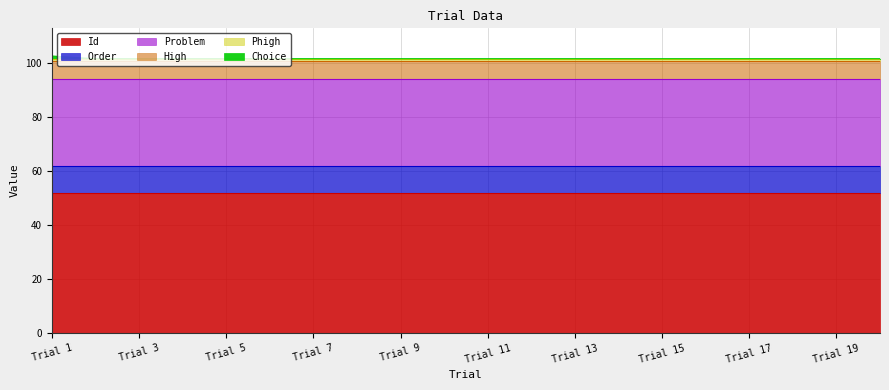

How many lines are shown in the chart?

6